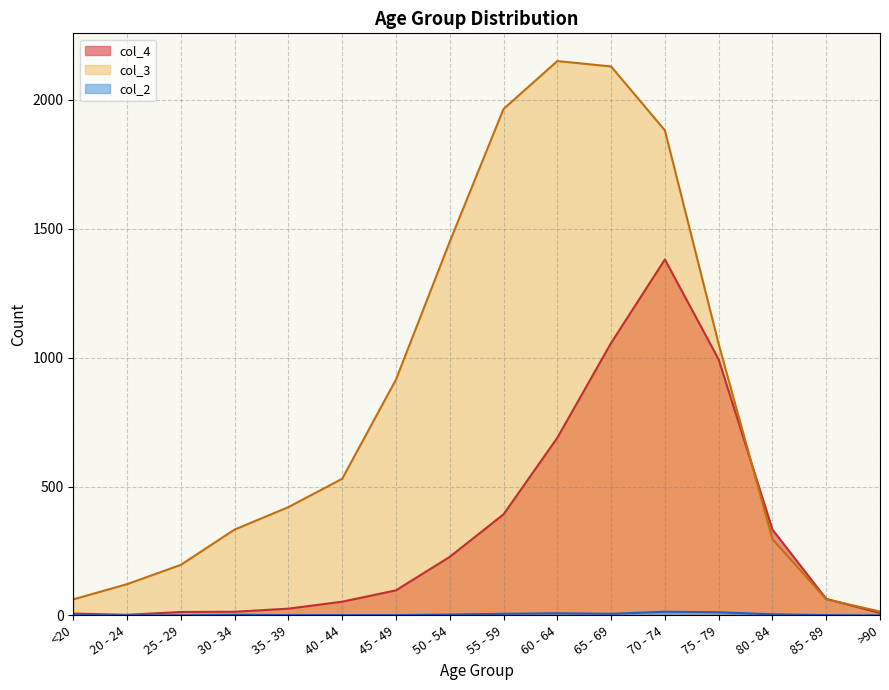

How many data points in col_2 are less than 2?

8